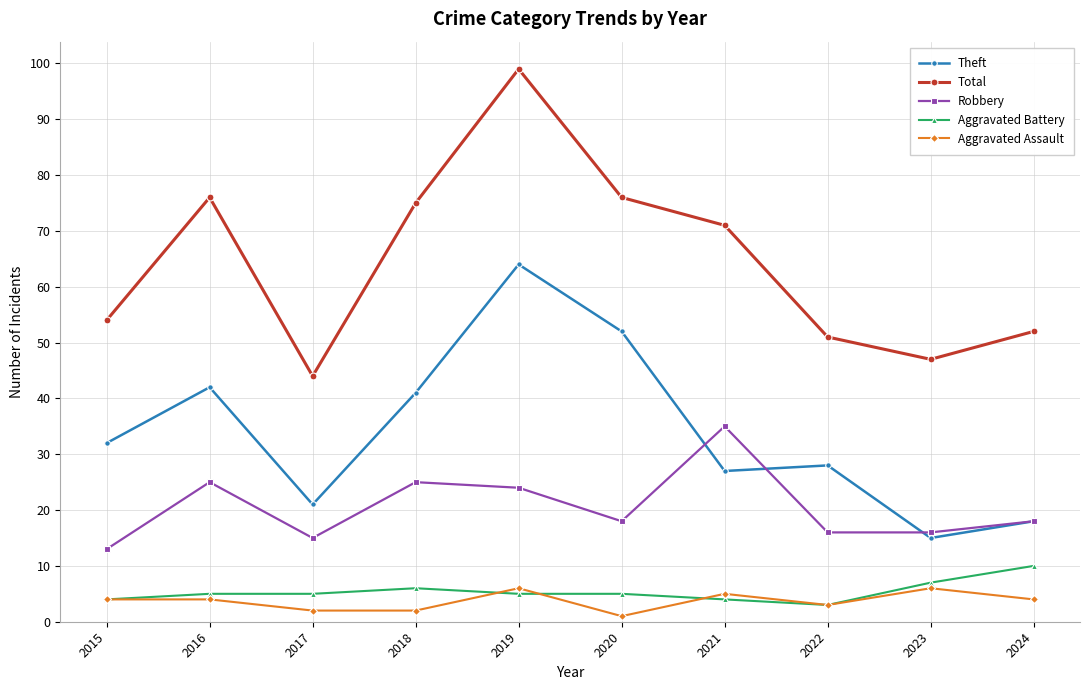

Does the chart have visible grid lines?

Yes